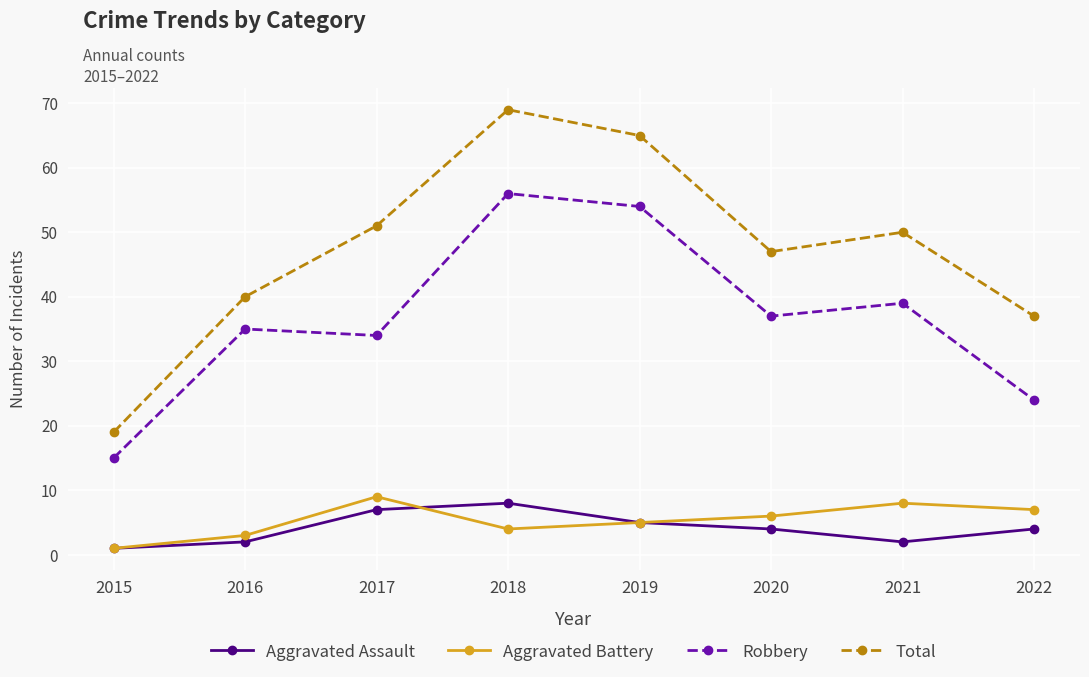

What are all the series names shown in the legend?

Aggravated Assault, Aggravated Battery, Robbery, Total